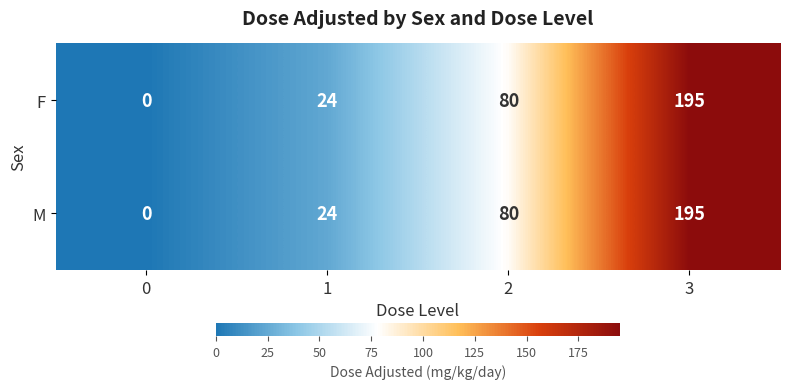

List the labels in order of M value, largest first.

3, 2, 1, 0